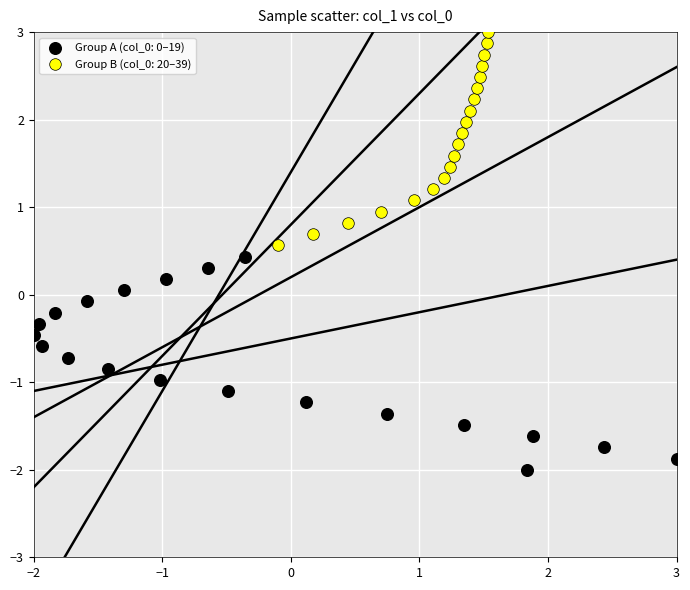

Which series contains the lowest Y value?

Group A (col_0: 0–19)